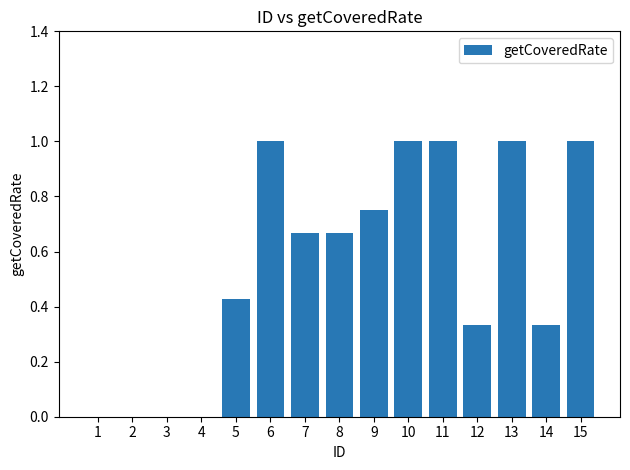

Which has a higher value, 8 or 5?

8